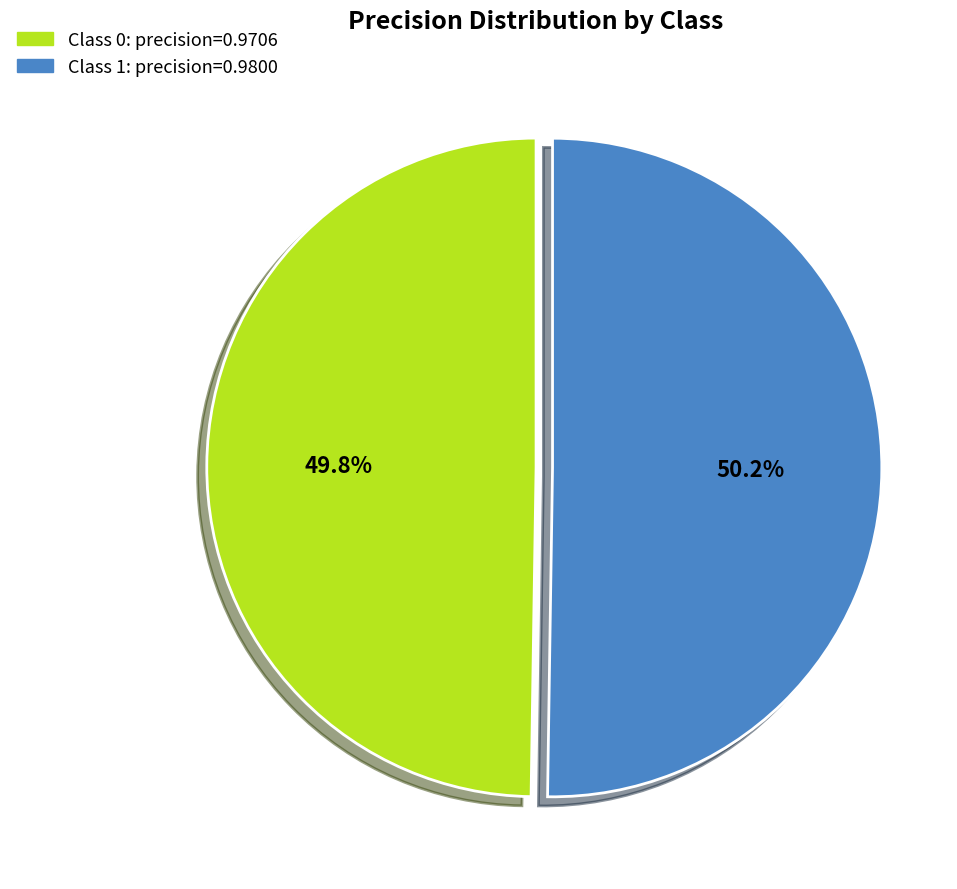

Is there a majority slice in this chart?

Yes